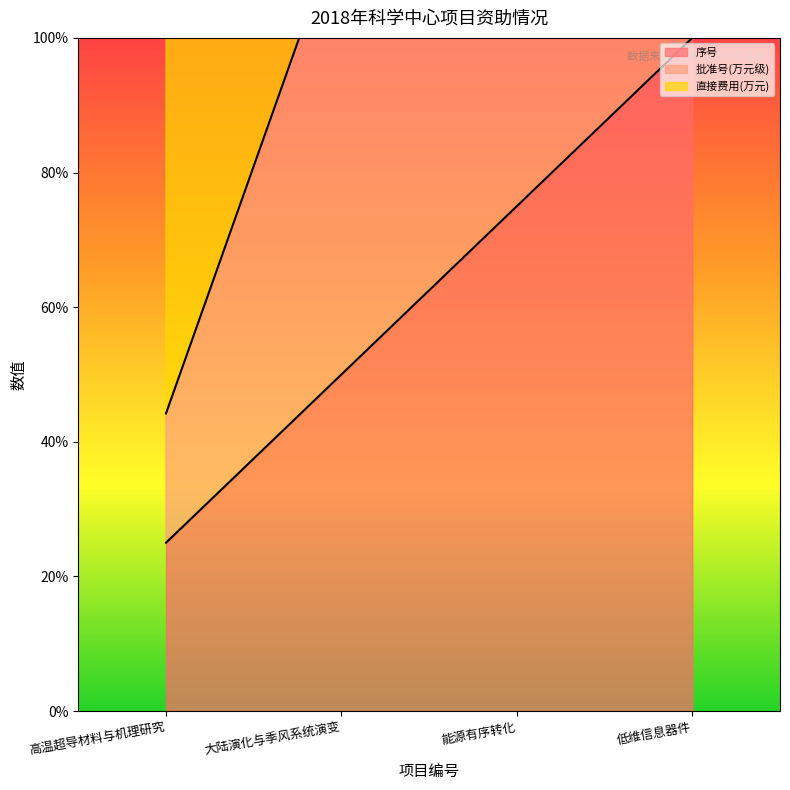

The 批准号(万元级) series shows 44.2 at 高温超导材料与机理研究. True or false?

True